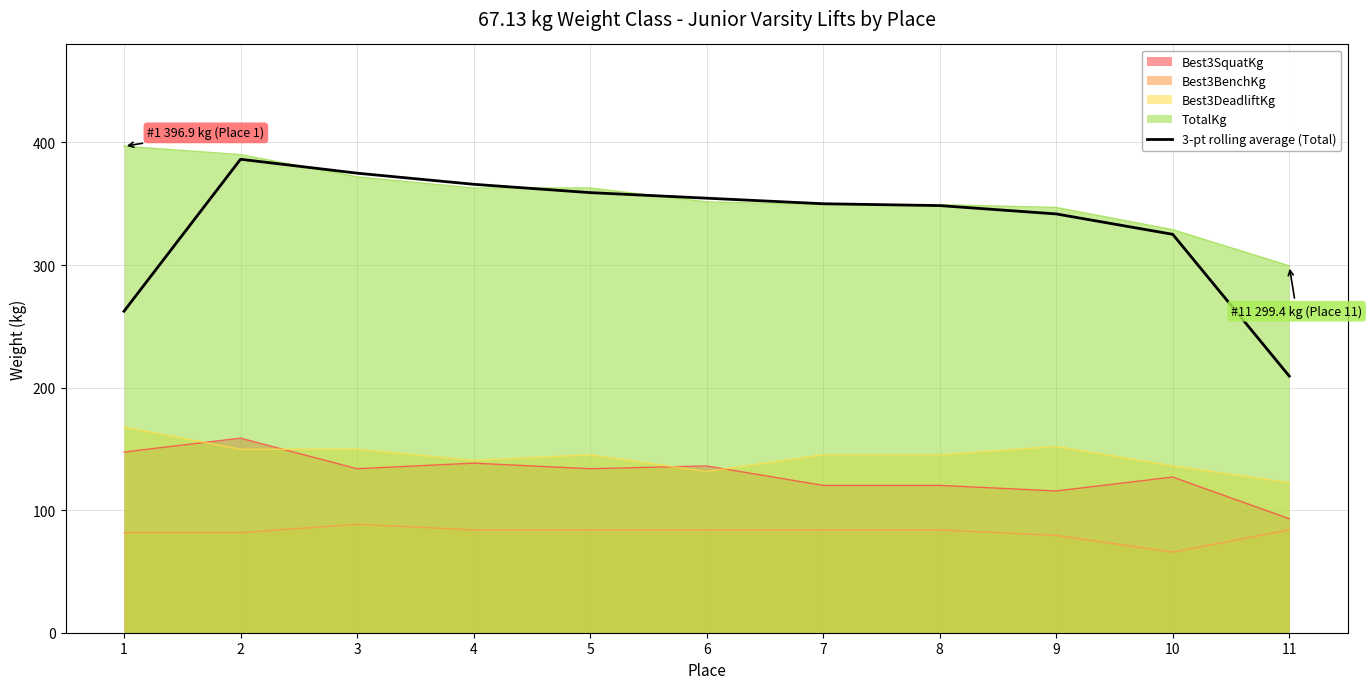

Is the value of TotalKg at 11 greater than the value of Best3DeadliftKg at 8?

Yes